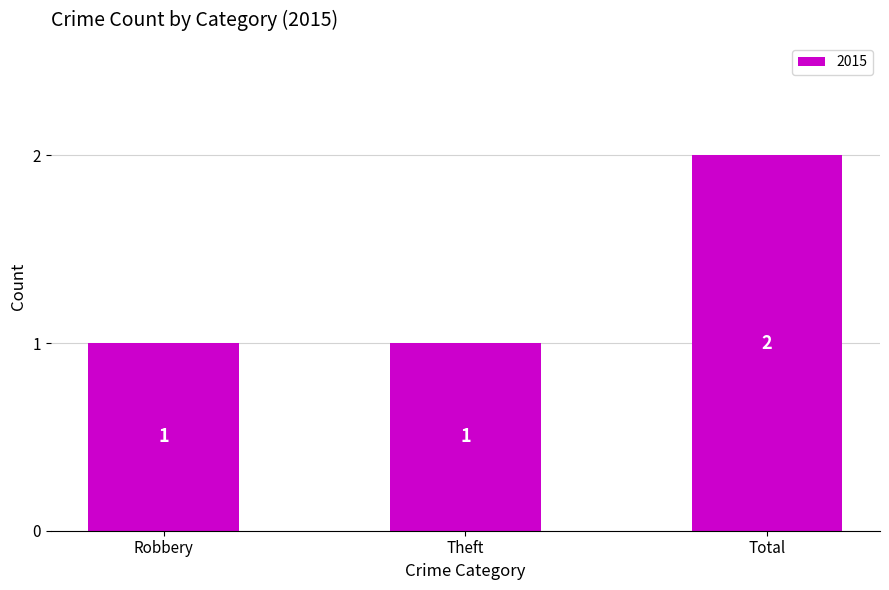

What is the ratio of the value at Theft to the value at Robbery?

1.0